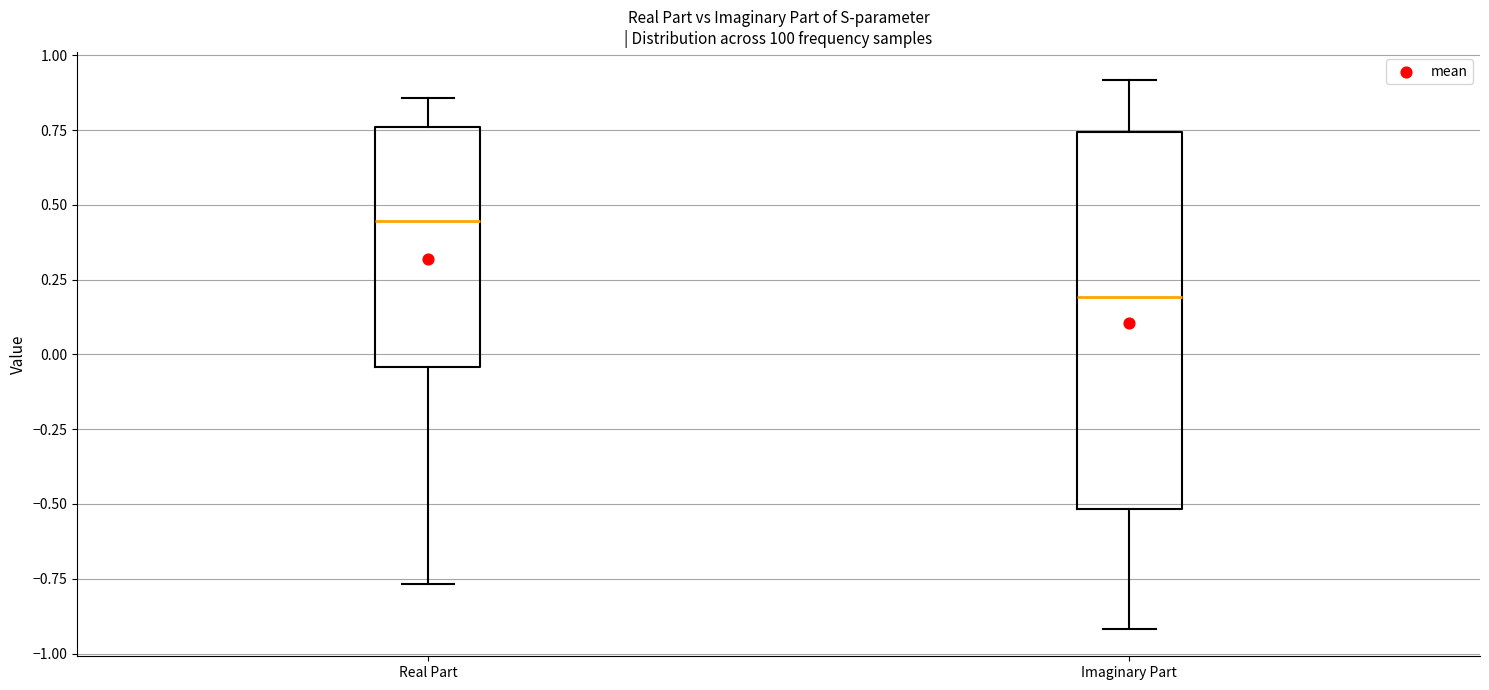

Which box has the highest median line?

Real Part